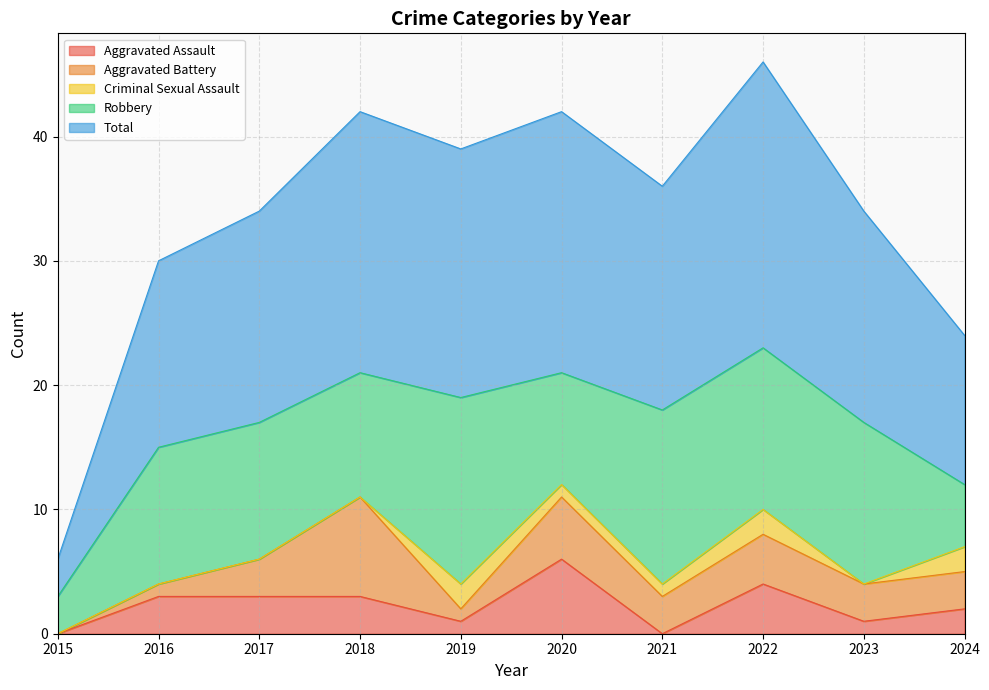

What are all the series names shown in the legend?

Aggravated Assault, Aggravated Battery, Criminal Sexual Assault, Robbery, Total